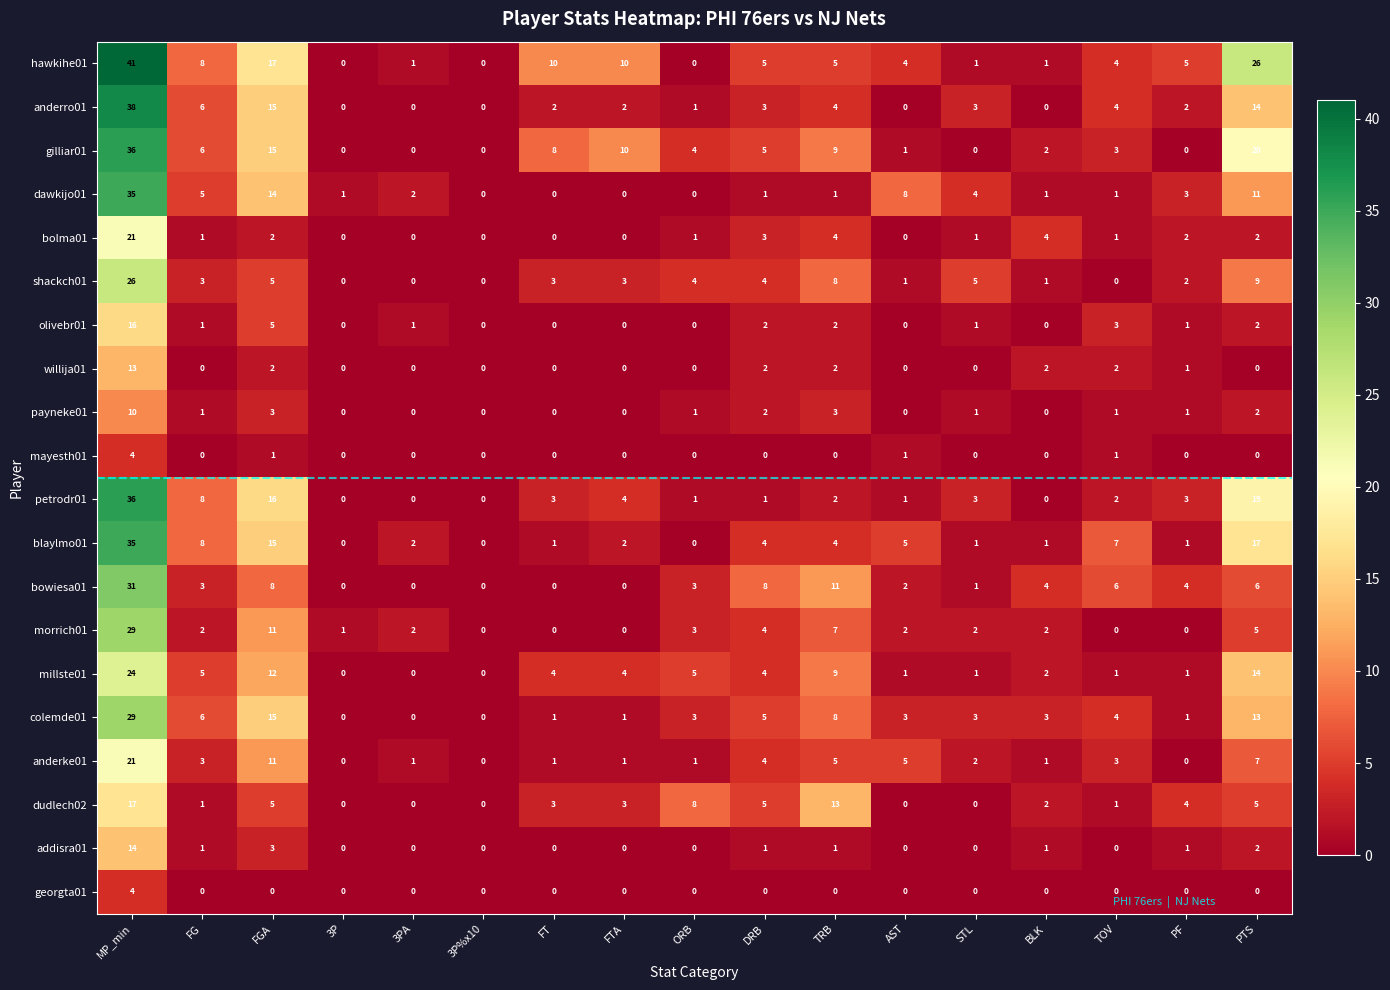

What is the total value across all series at STL?

29